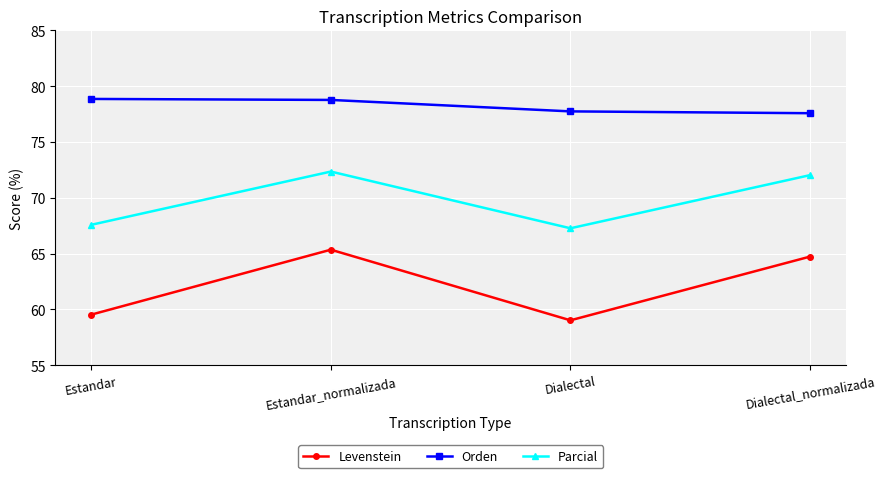

What is the value of the Levenstein point at the 3rd from the left?

59.0